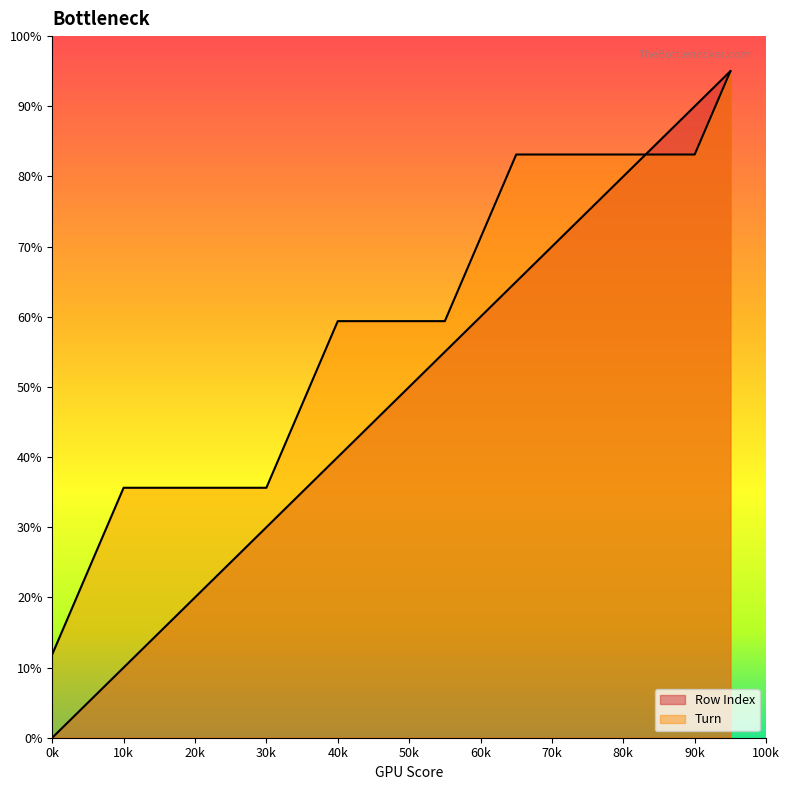

At which category is the sum across all series the highest?

19